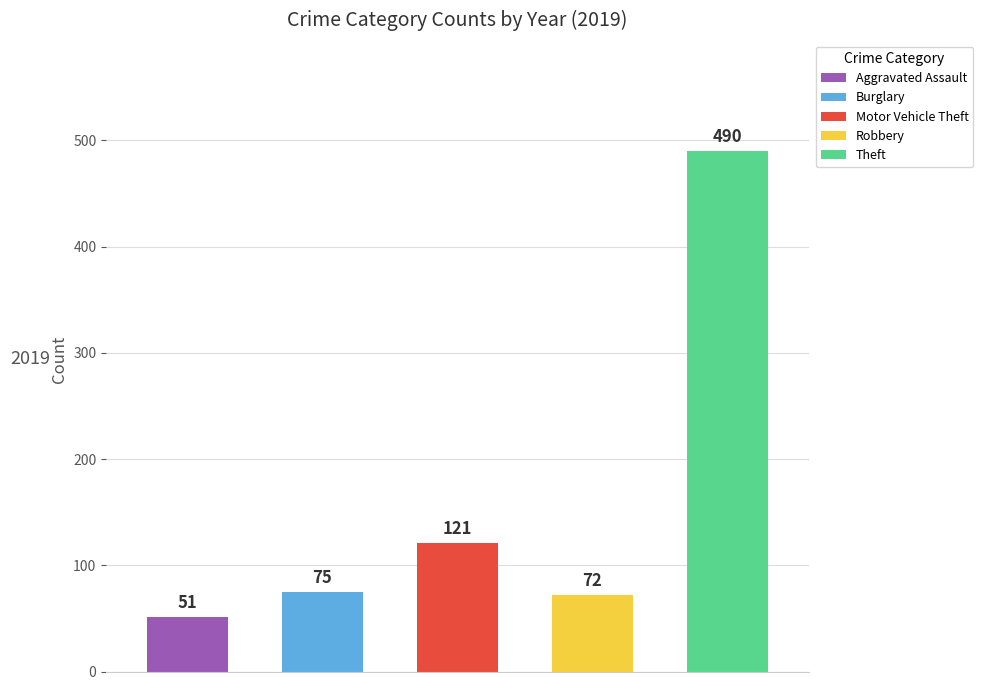

Which series has the largest total across all categories?

Theft